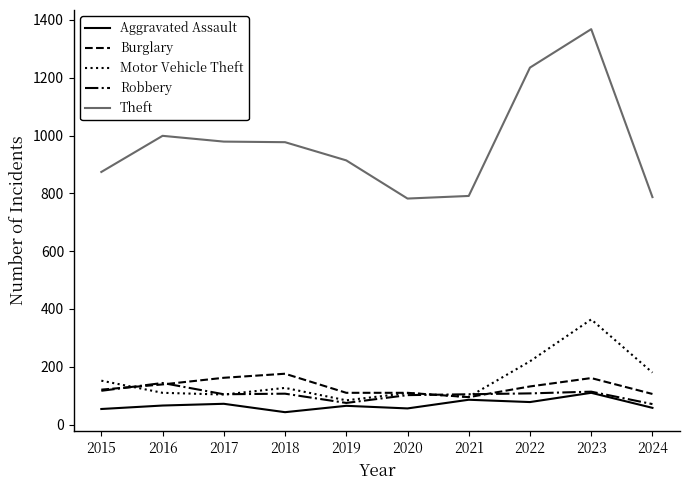

Is it true that Burglary equals 189 at 2020?

False